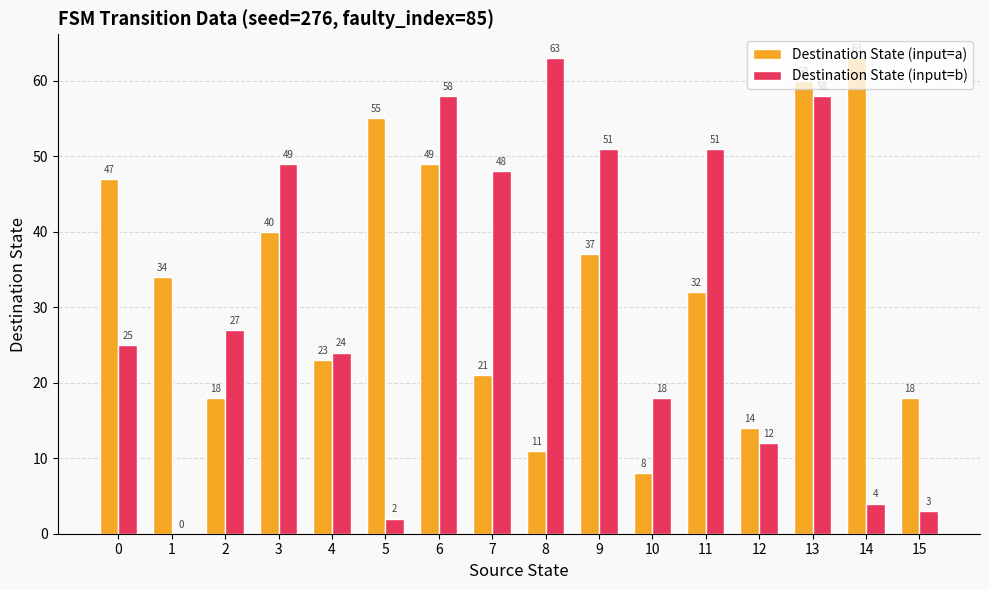

Does the chart contain stacked bars?

No